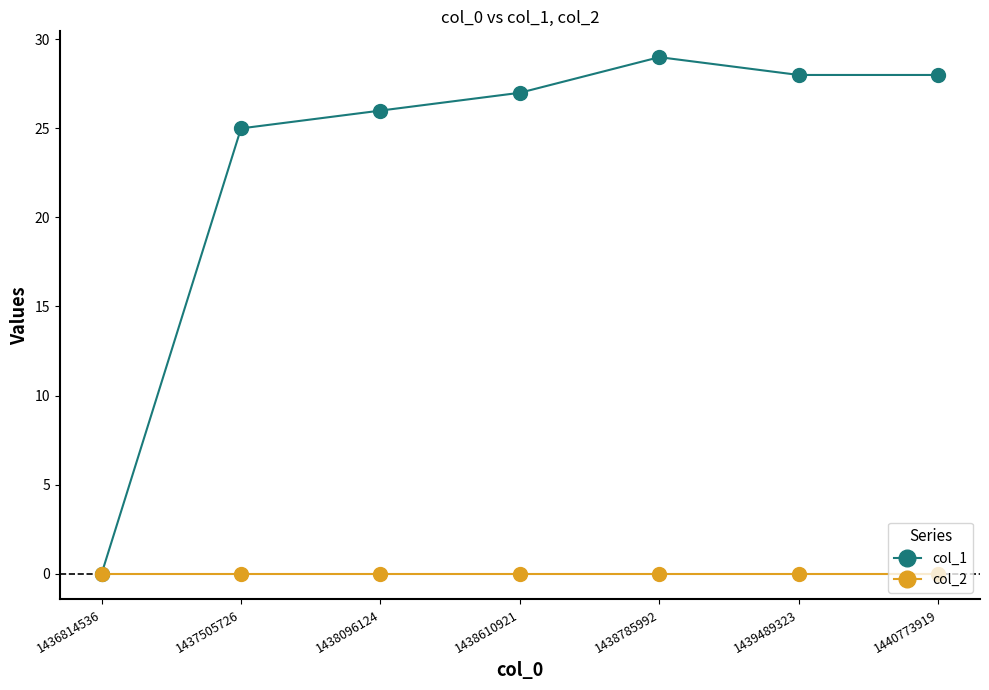

Between 1436814536 and 1438096124, which series saw the biggest shift?

col_1